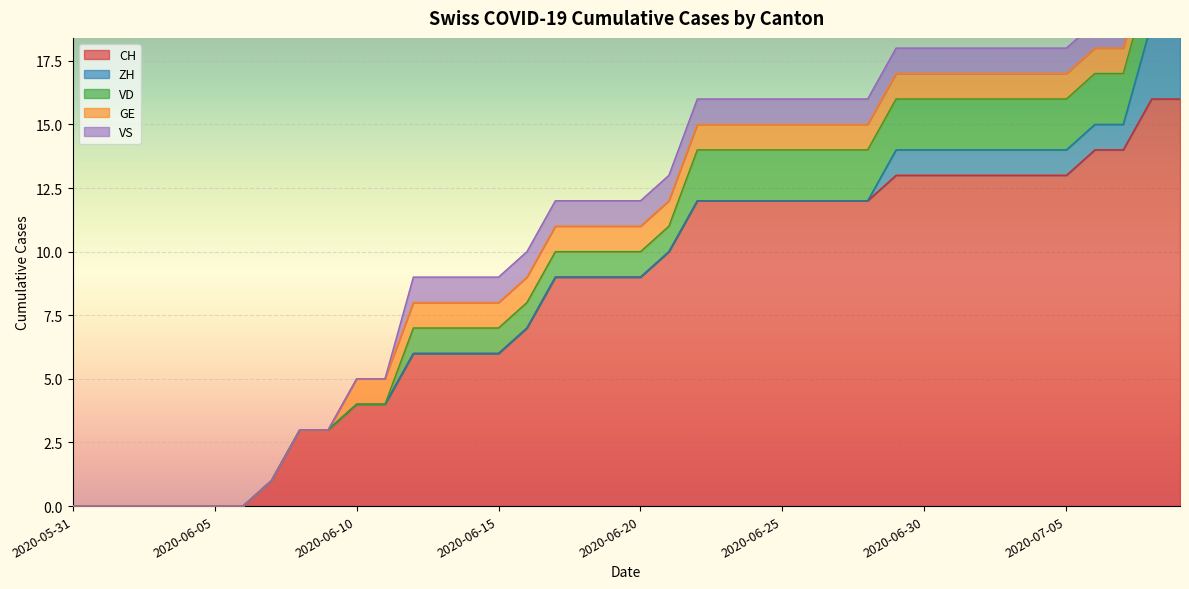

List the labels in order of GE value, largest first.

2020-06-10, 2020-06-11, 2020-06-12, 2020-06-13, 2020-06-14, 2020-06-15, 2020-06-16, 2020-06-17, 2020-06-18, 2020-06-19, 2020-06-20, 2020-06-21, 2020-06-22, 2020-06-23, 2020-06-24, 2020-06-25, 2020-06-26, 2020-06-27, 2020-06-28, 2020-06-29, 2020-06-30, 2020-07-01, 2020-07-02, 2020-07-03, 2020-07-04, 2020-07-05, 2020-07-06, 2020-07-07, 2020-07-08, 2020-07-09, 2020-05-31, 2020-06-01, 2020-06-02, 2020-06-03, 2020-06-04, 2020-06-05, 2020-06-06, 2020-06-07, 2020-06-08, 2020-06-09